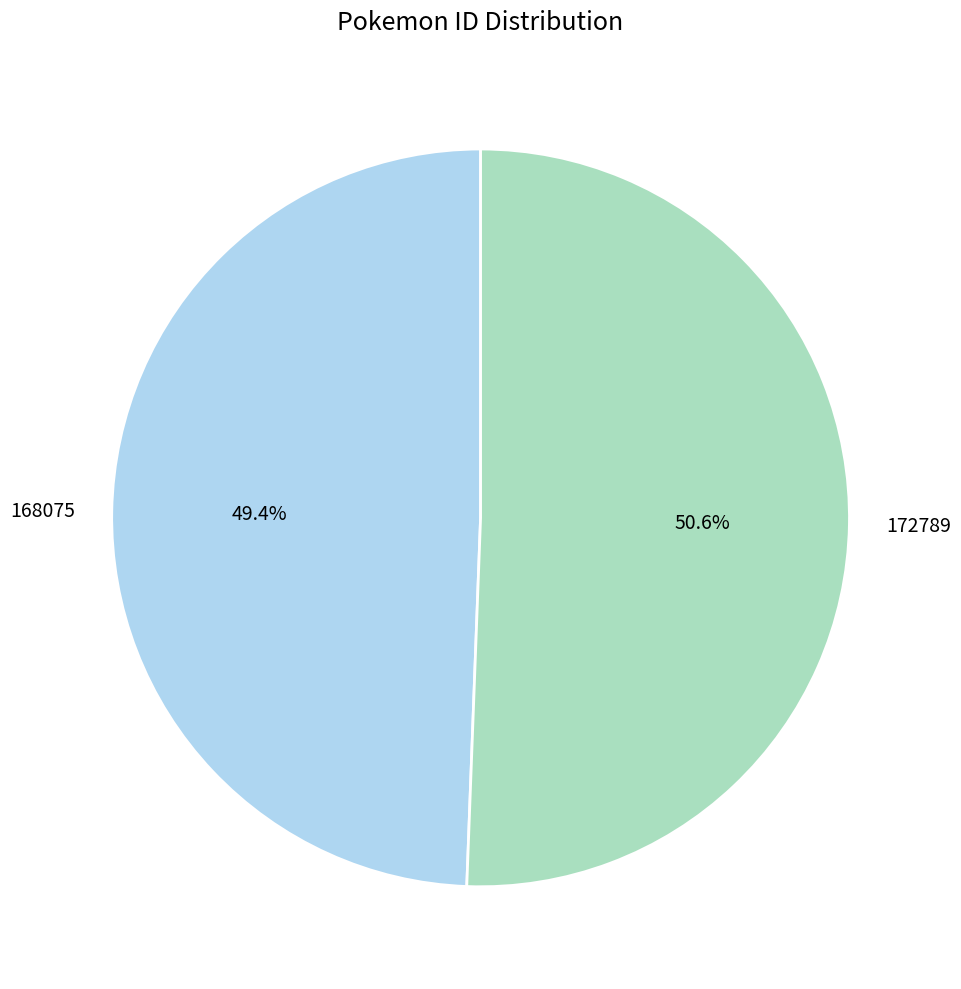

Which slice represents more than half of the pie?

172789